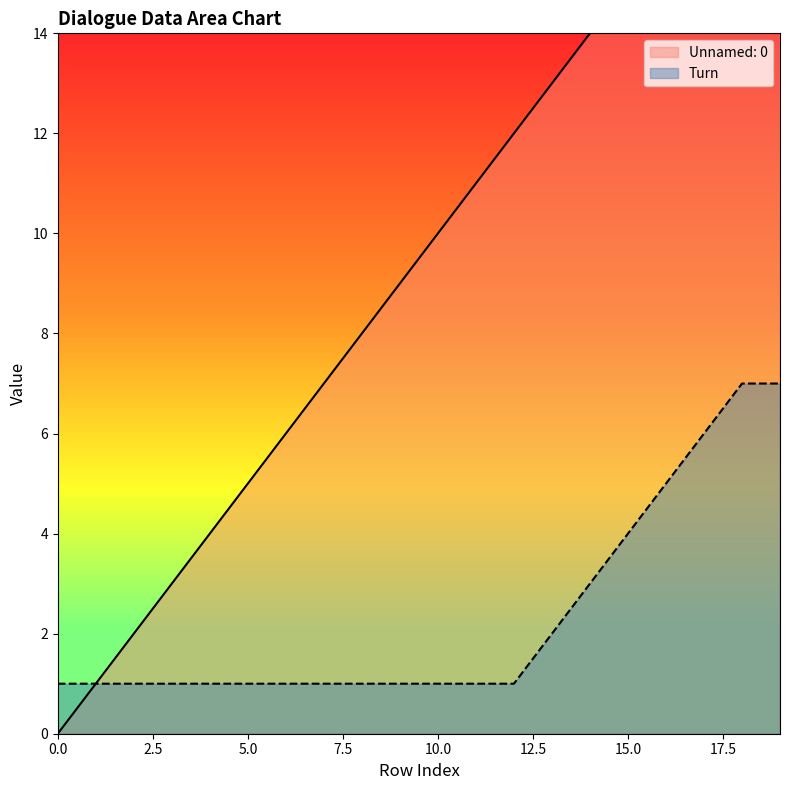

How many values in the Turn series exceed 1?

7